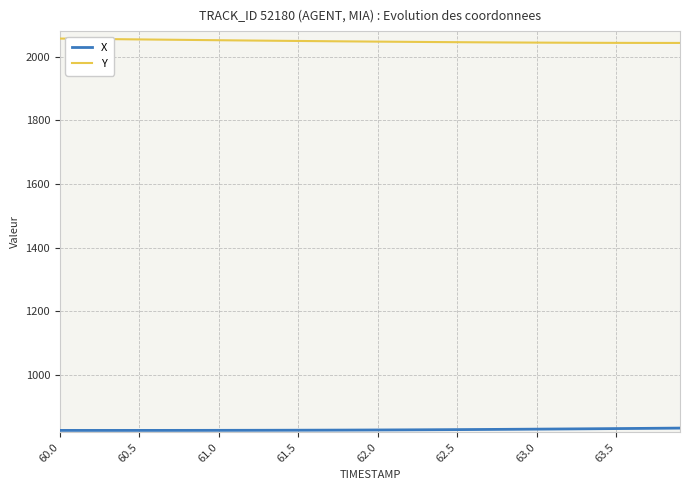

Which series has the largest total across all categories?

Y